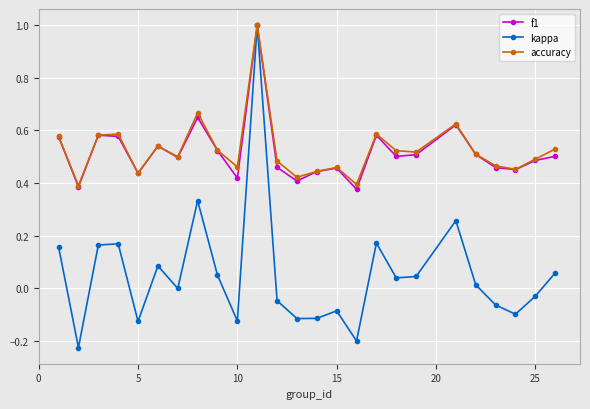

In accuracy, how many points are higher than both neighbors (excluding endpoints)?

7